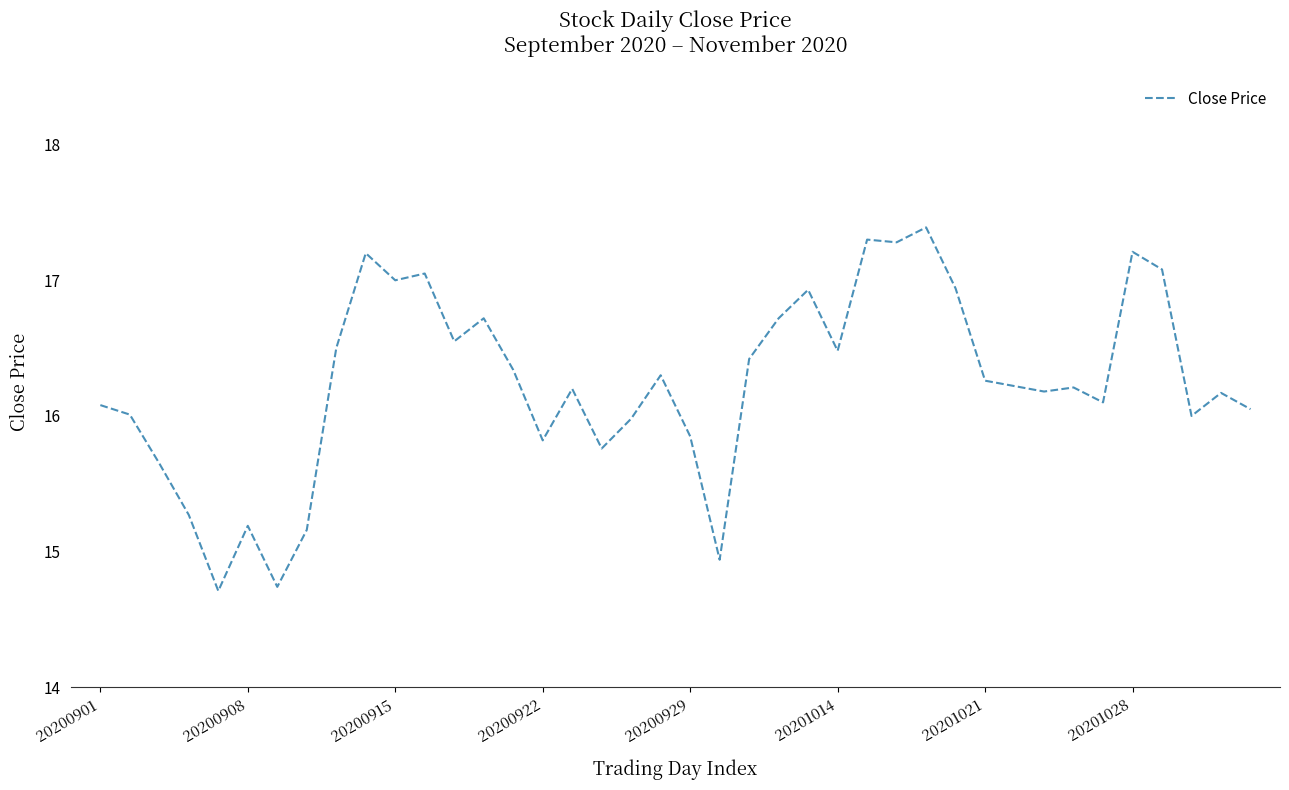

What is the difference between the maximum and minimum values?

2.7